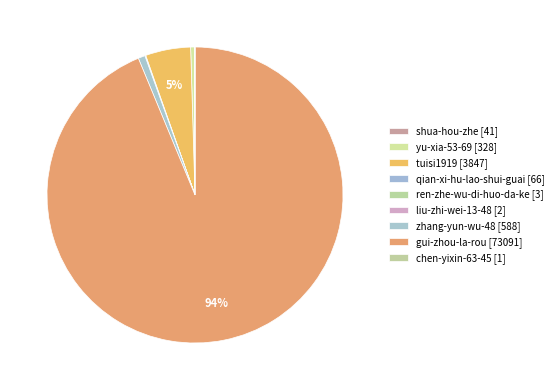

Is it true that liu-zhi-wei-13-48 is 0% of the pie?

True